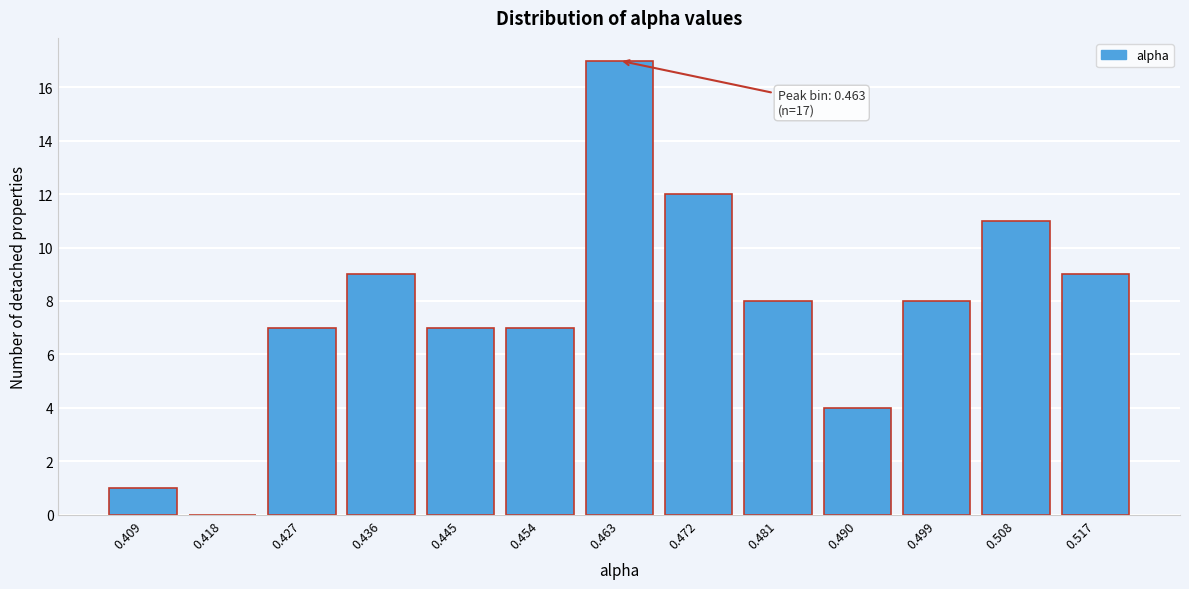

Reading right to left, extract all data points from this chart.

0.517=9	0.508=11	0.499=8	0.490=4	0.481=8	0.472=12	0.463=17	0.454=7	0.445=7	0.436=9	0.427=7	0.418=0	0.409=1